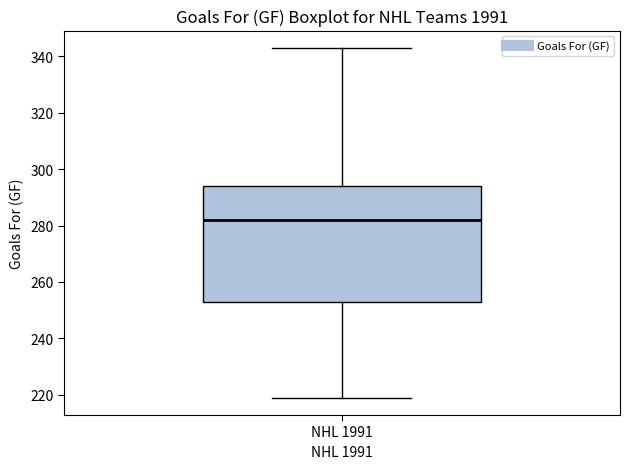

Transcribe this box plot: give where the median line is, the range the box spans, and where the two whiskers end, as read against the y-axis. The values are not printed on the chart, so give them approximately, as read against the axis.

median 282, box 252 to 294, whiskers 220 to 344